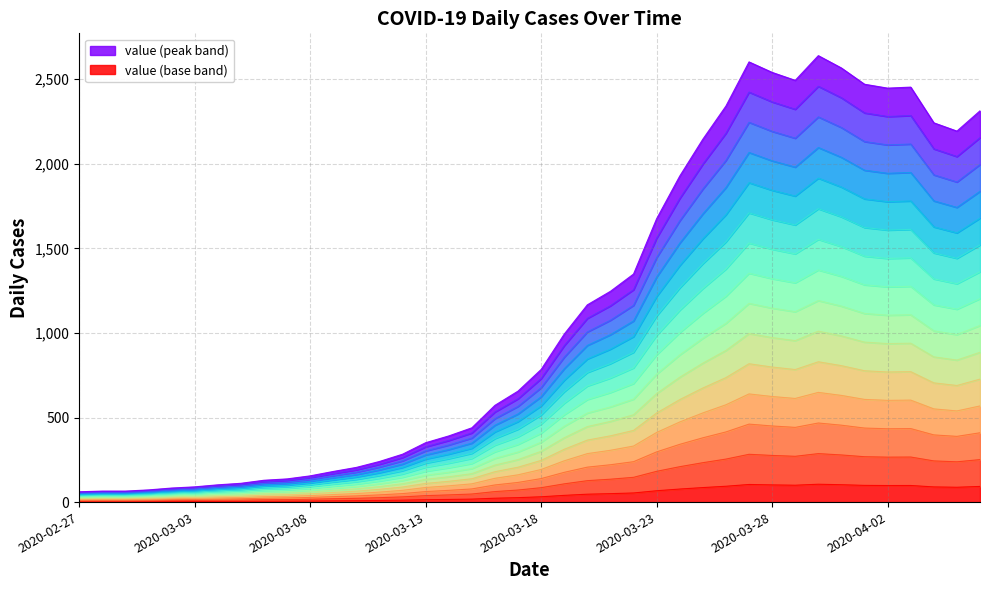

What is the label of the 1st point from the left?

2020-02-27